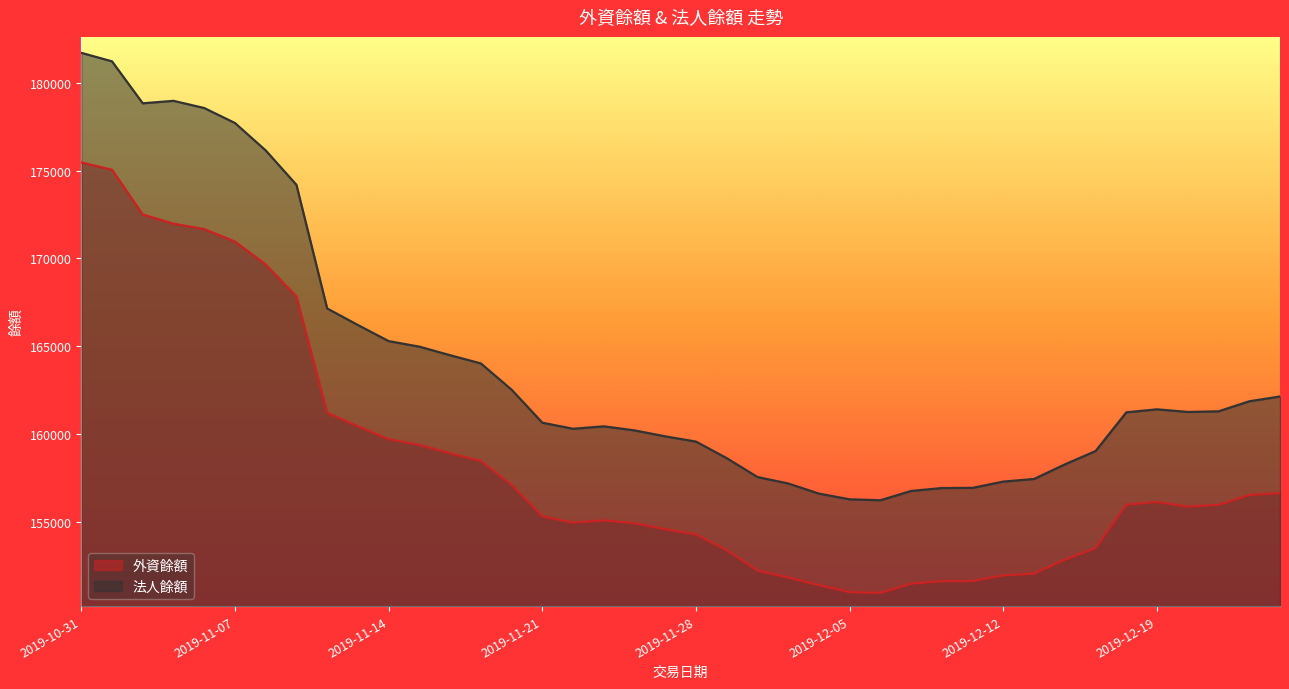

What position from the right is 2019-12-25?

1